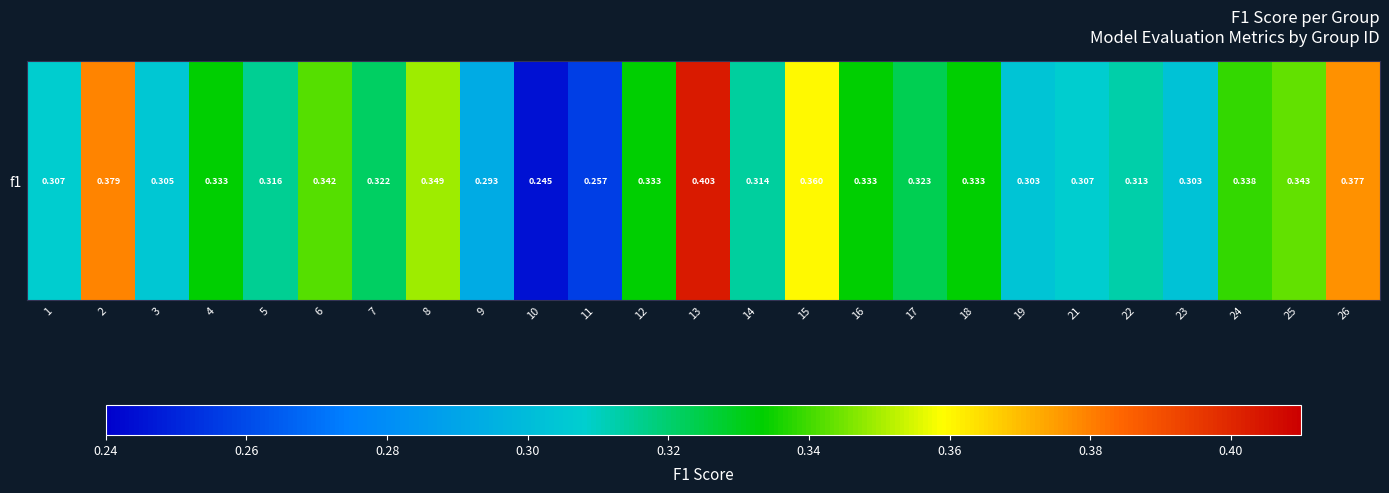

Count the number of data series in this chart.

1